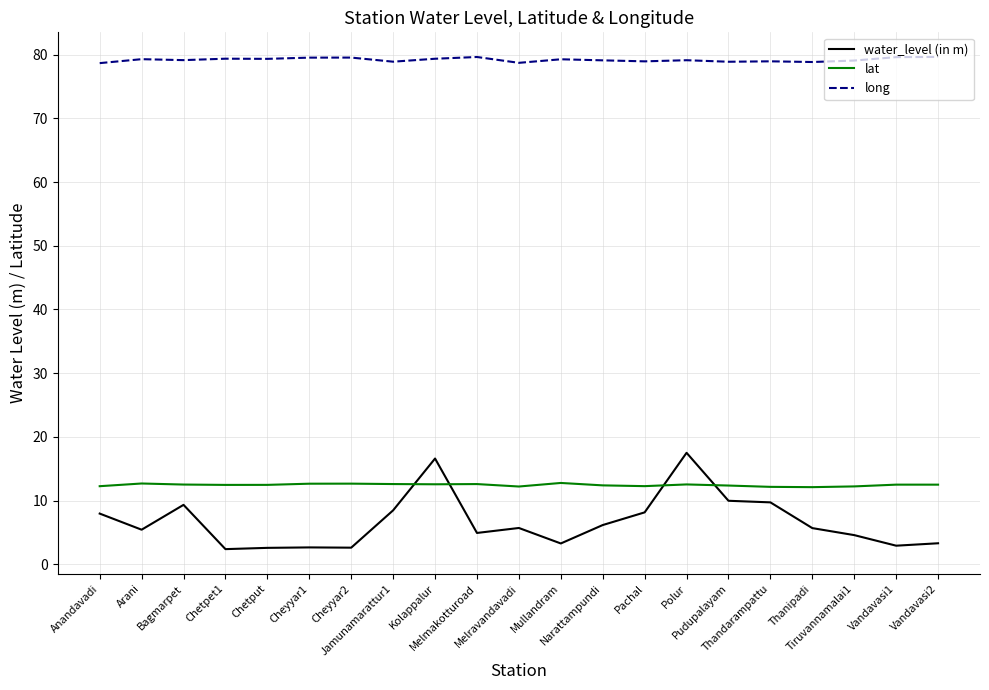

The water_level (in m) series shows 9.3 at Bagmarpet. True or false?

True